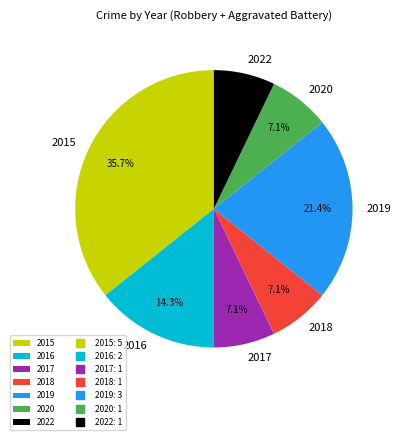

To the nearest percent, what is the combined percentage of 2019 and 2017?

29%